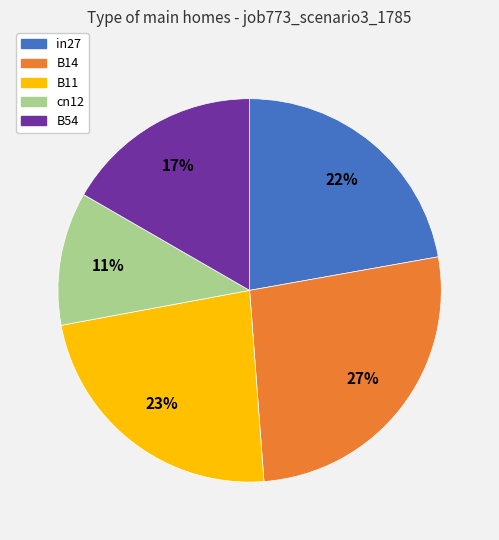

The cn12 slice represents 11% of the pie. True or false?

True